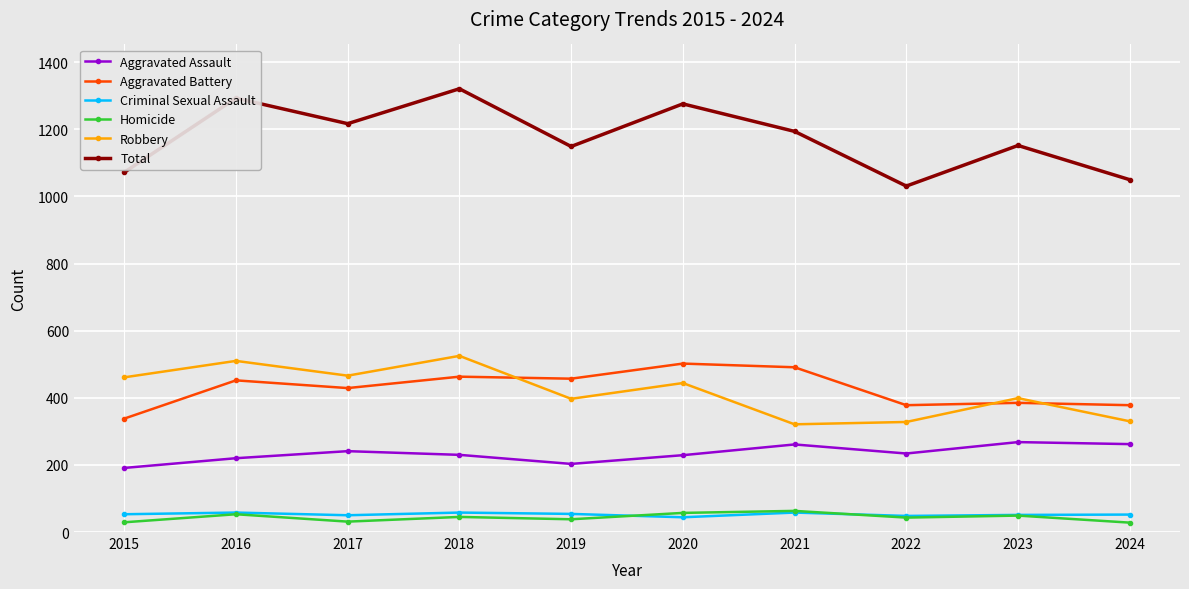

What is the average value of the Total series?

1176